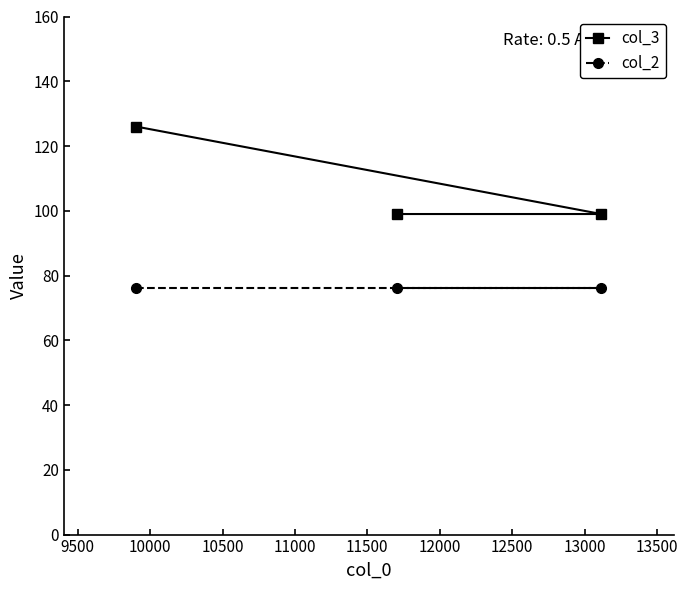

What is the difference between the maximum and minimum values in the col_3 series?

27